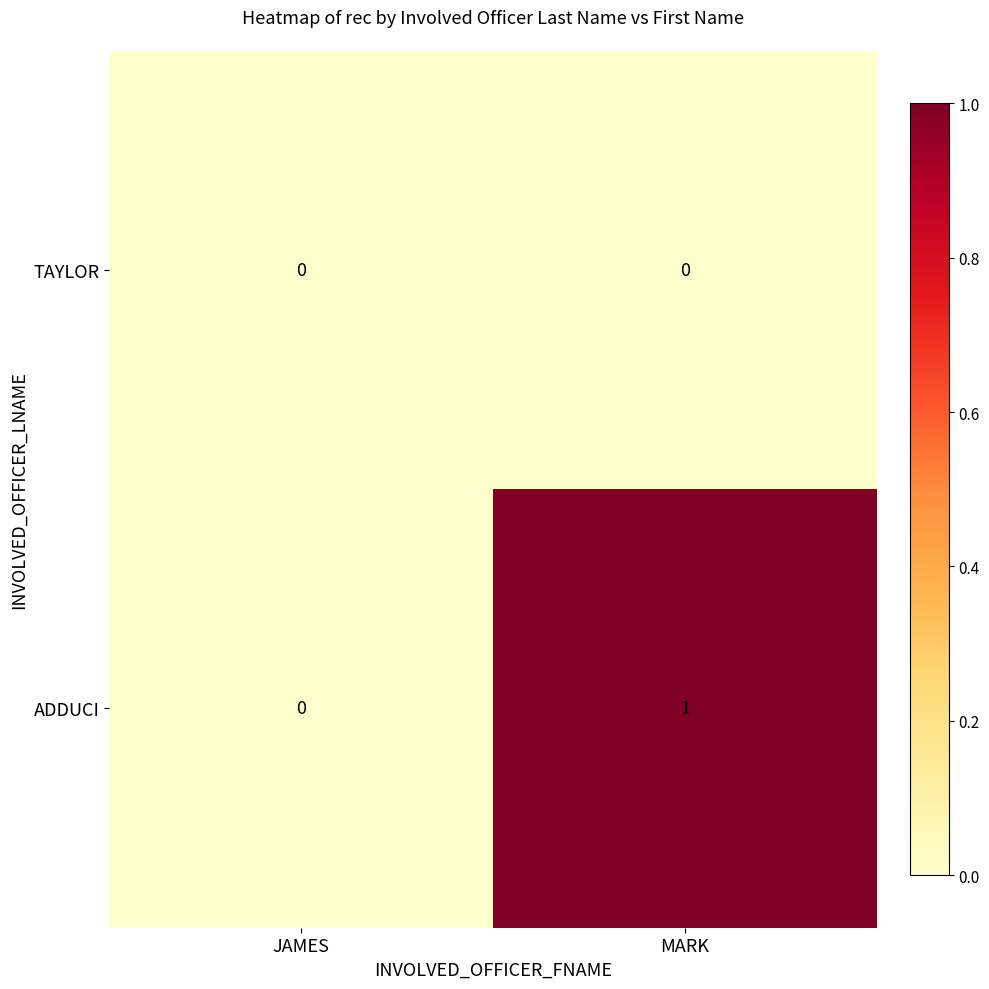

Which category has the highest value across all series?

MARK